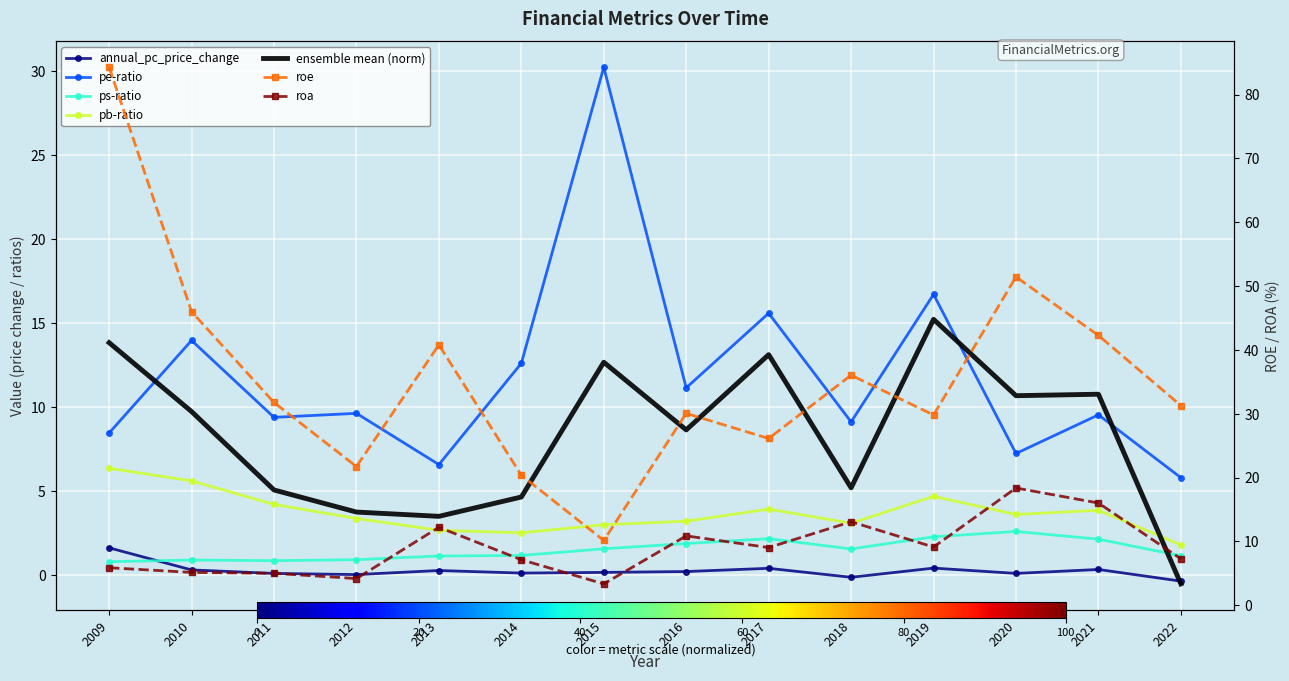

In roa, how many points are lower than both neighbors (excluding endpoints)?

4